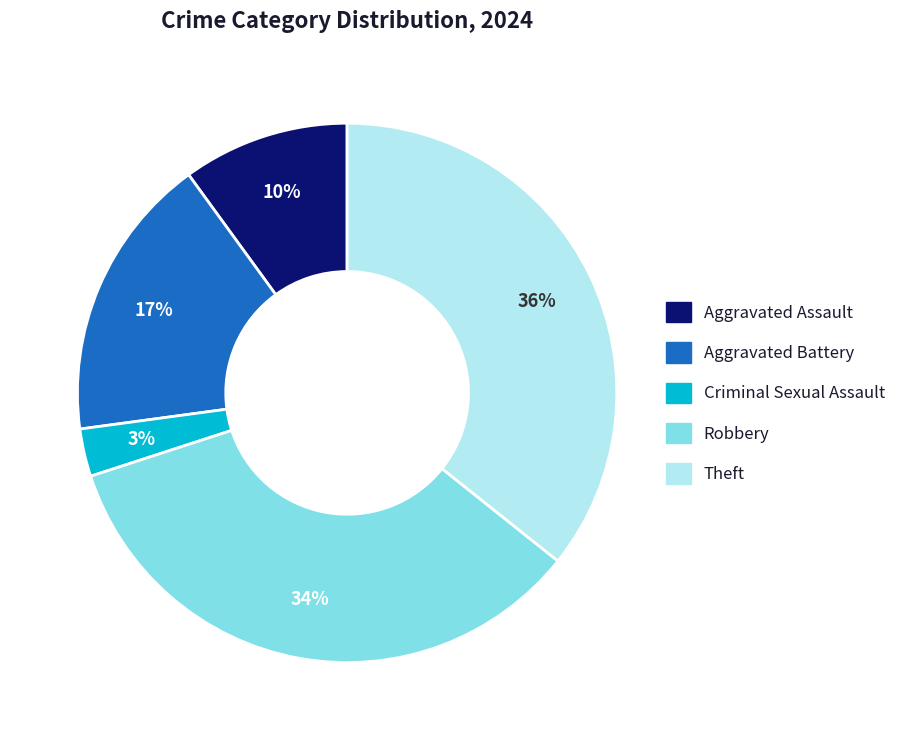

To the nearest percent, what is the difference between the largest and smallest slice percentages?

33%